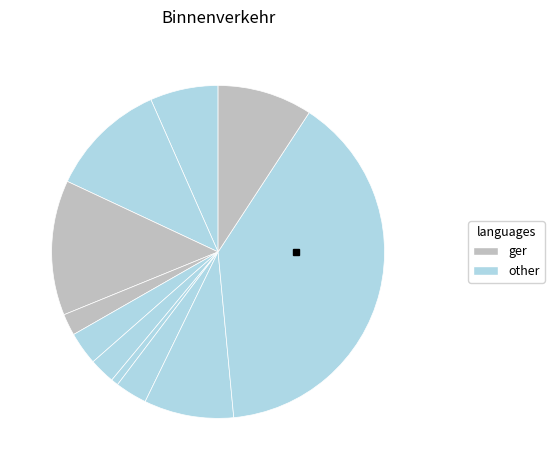

Count the number of slices in the pie.

11